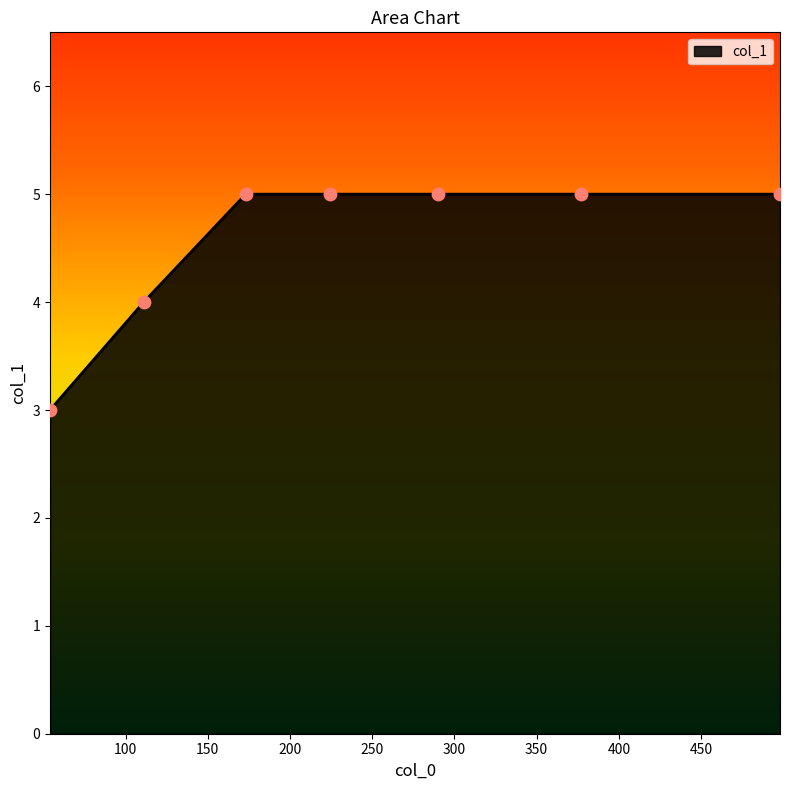

What is the greatest value displayed?

5